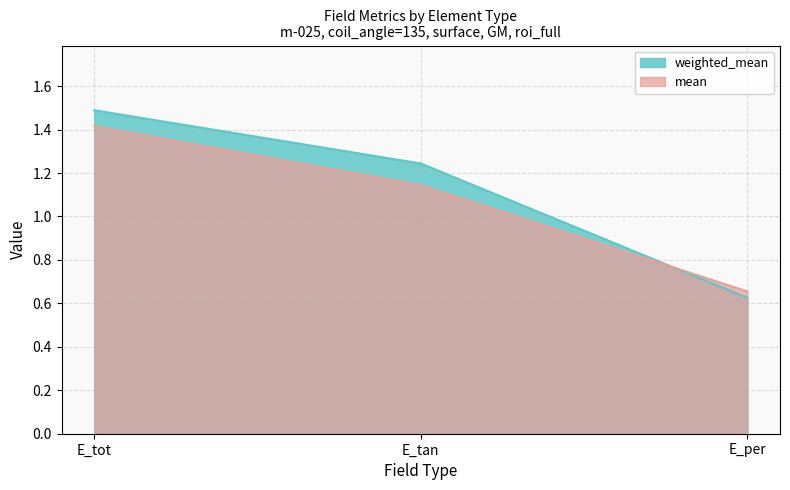

True or false: mean has a value of 1.1 at E_tan.

True